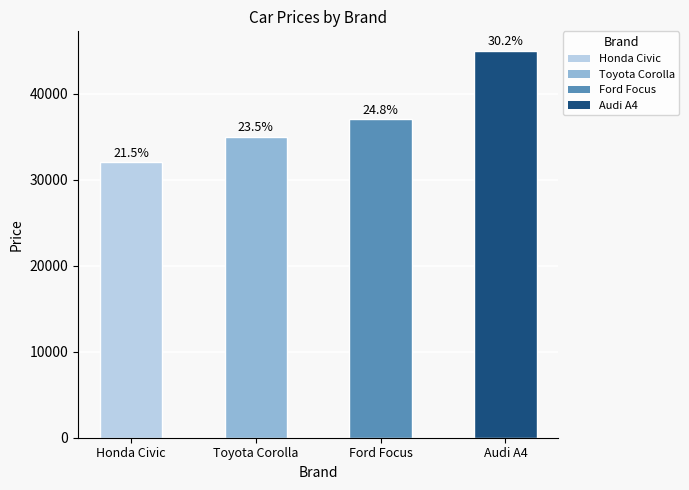

Is it true that the value at Ford Focus is 54967?

False